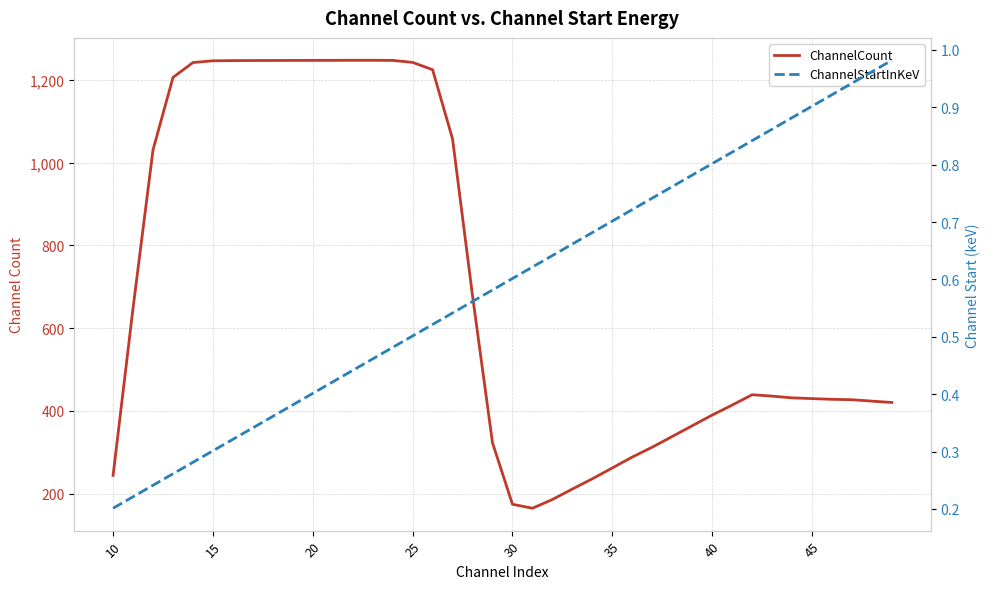

Is this an area chart (filled region under the line)?

No